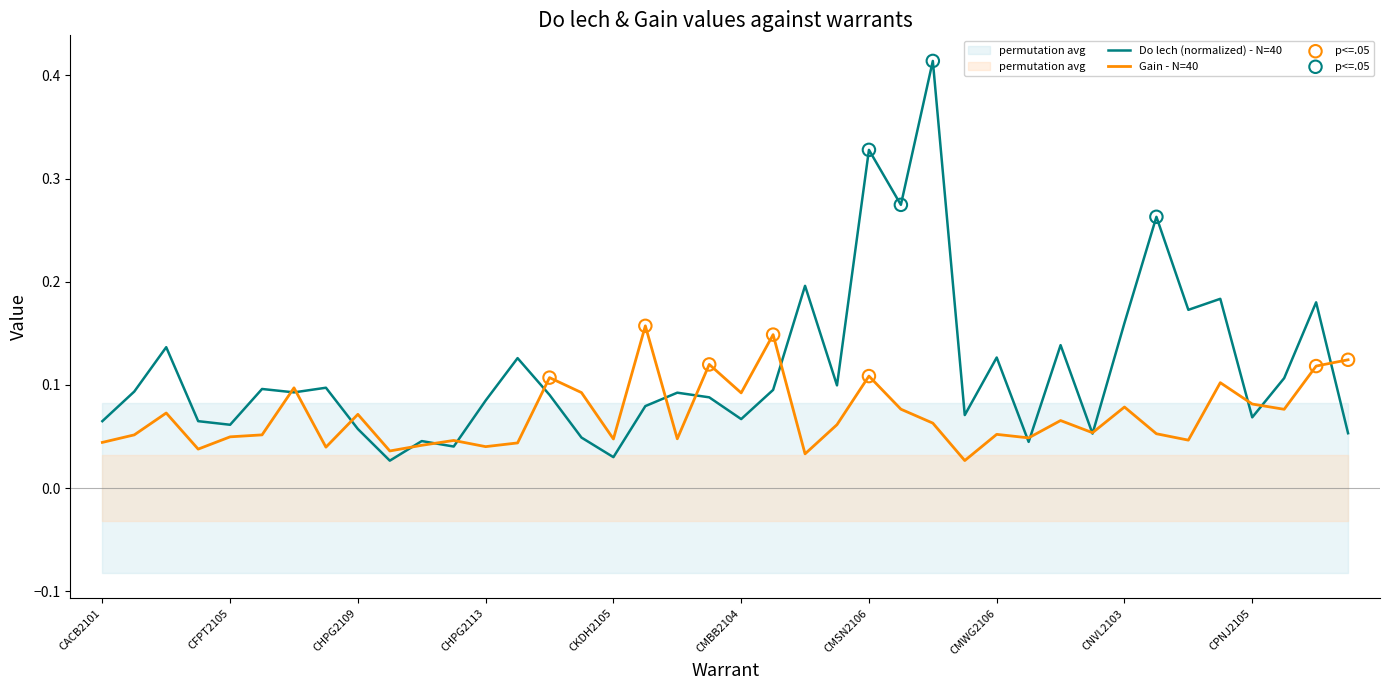

Which series has the largest Y range (max minus min)?

Do lech